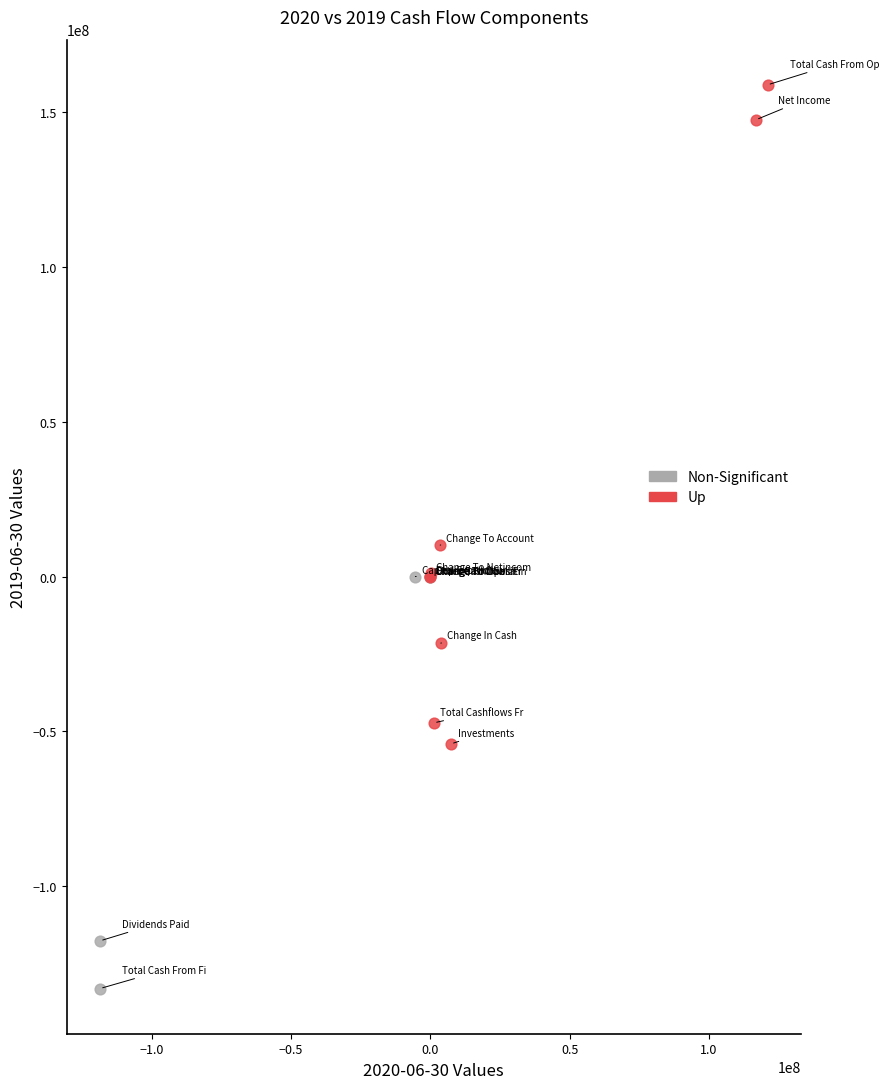

Which series has the largest Y range (max minus min)?

Up